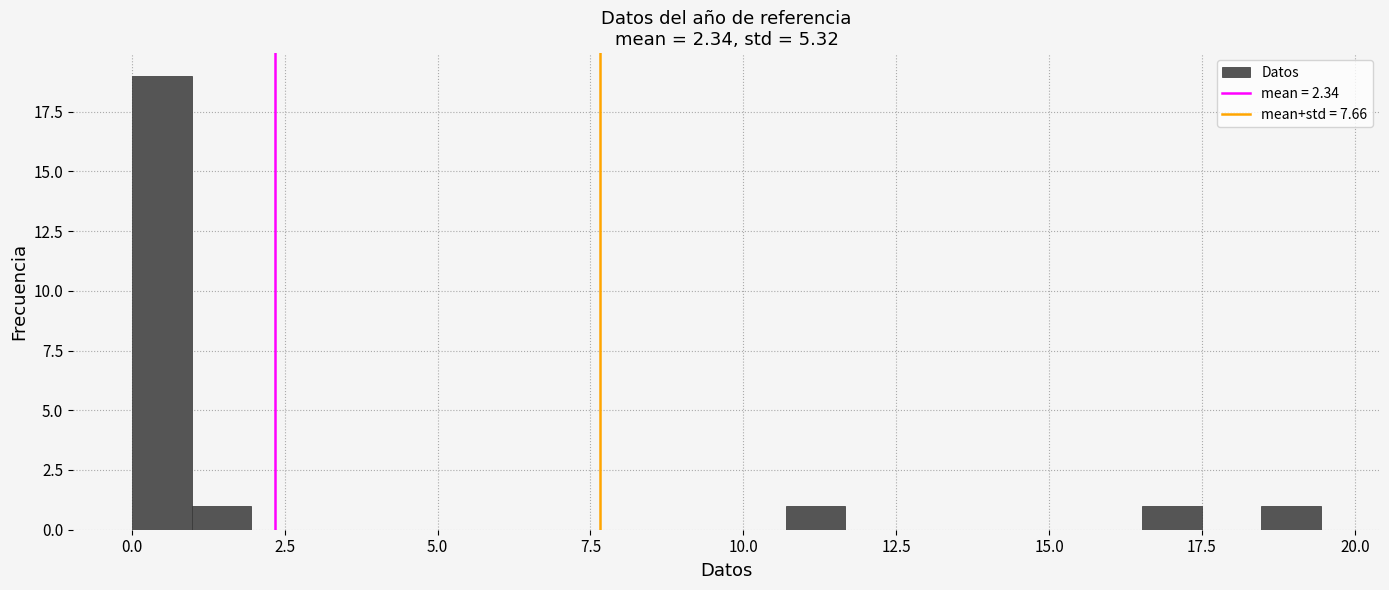

Read against the x-axis, roughly where is the centre of the tallest bar?

0.5